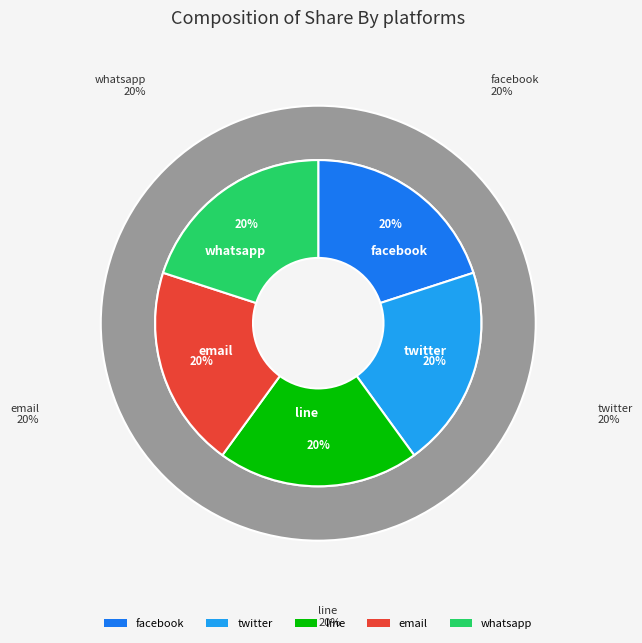

Is it true that twitter is 1% of the pie?

False